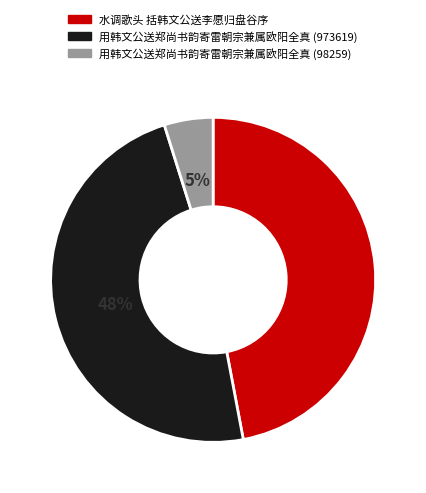

Count the number of slices in the pie.

3